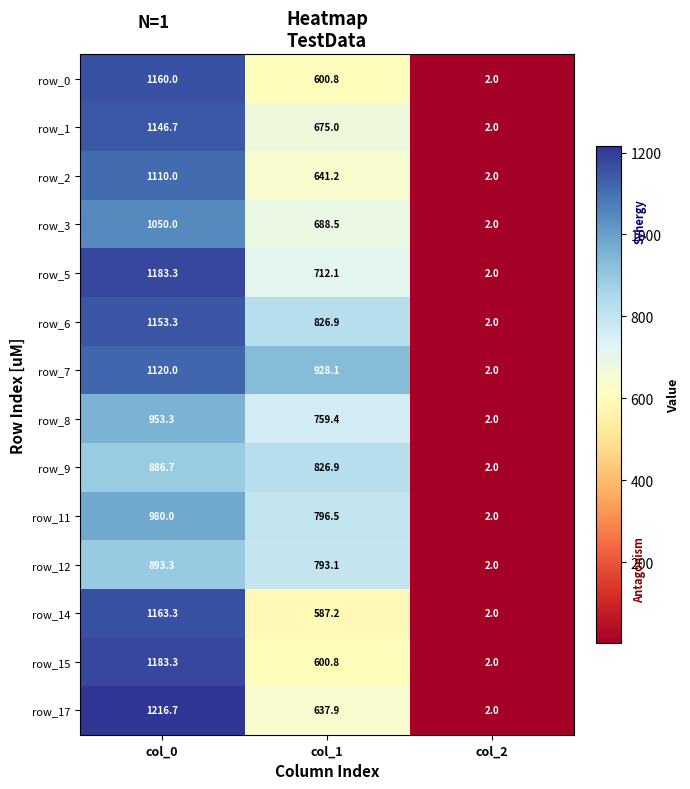

Between col_1 and col_2, which series saw the biggest shift?

row_7